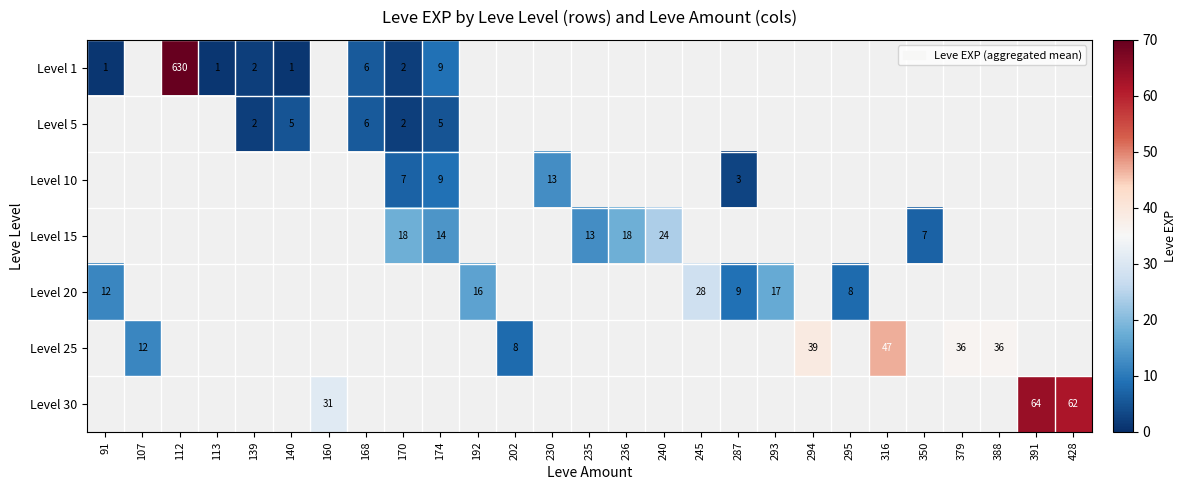

The Level 10 series shows 7 at 170. True or false?

True